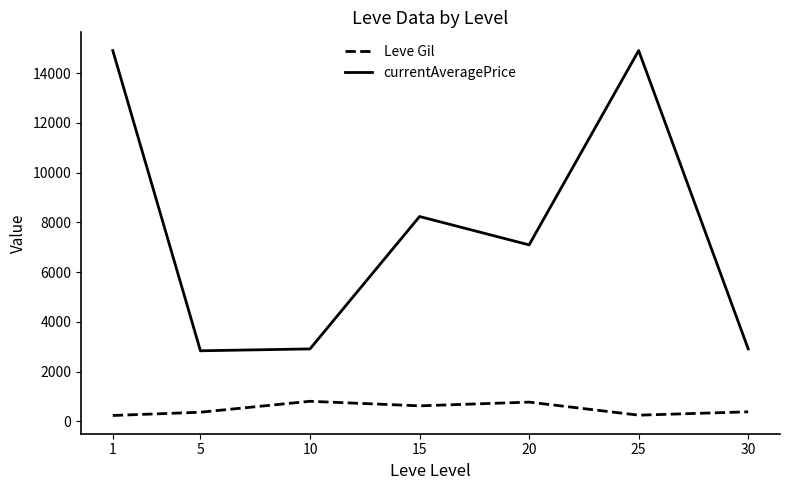

True or false: Leve Gil has more than 1 interior local peaks.

True